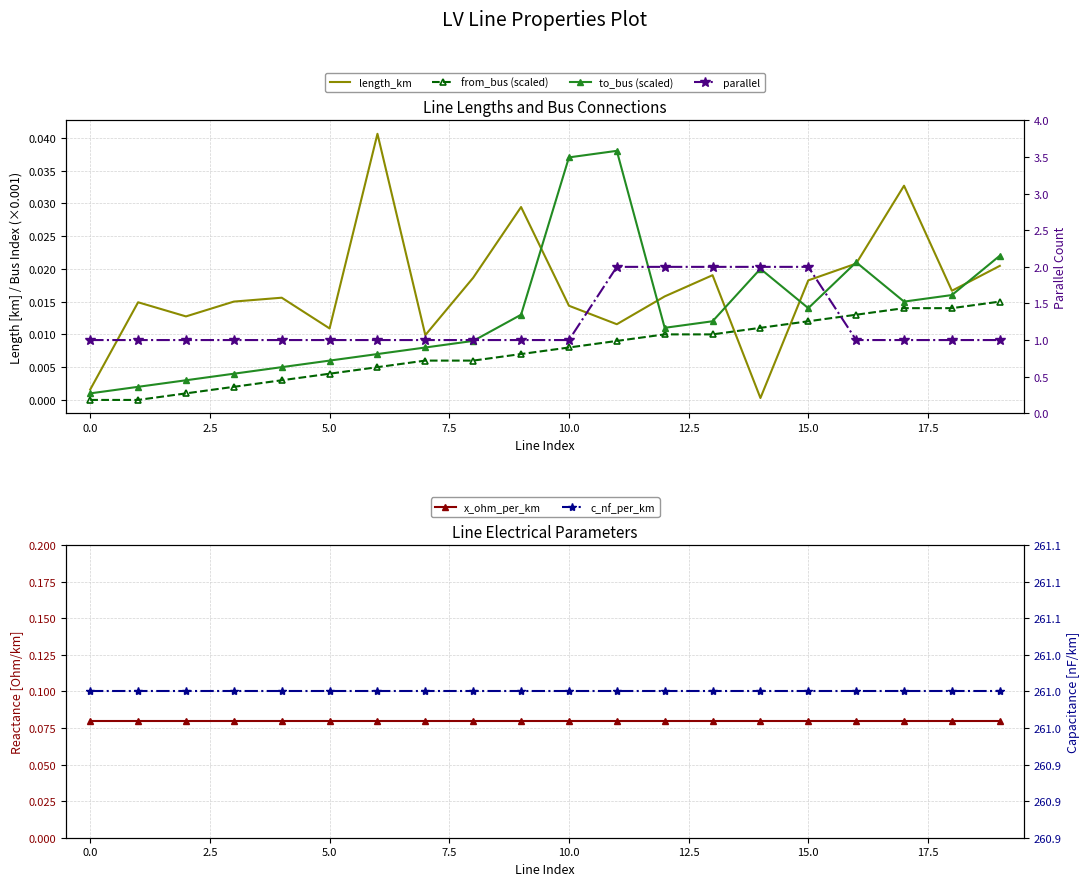

Reading left to right, what are all the values shown in this chart?

length_km: 0.0	0.0	0.0	0.0	0.0	0.0	0.0	0.0	0.0	0.0	0.0	0.0	0.0	0.0	0.0	0.0	0.0	0.0	0.0	0.0
from_bus (scaled): 0.0	0.0	0.0	0.0	0.0	0.0	0.0	0.0	0.0	0.0	0.0	0.0	0.0	0.0	0.0	0.0	0.0	0.0	0.0	0.0
to_bus (scaled): 0.0	0.0	0.0	0.0	0.0	0.0	0.0	0.0	0.0	0.0	0.0	0.0	0.0	0.0	0.0	0.0	0.0	0.0	0.0	0.0
x_ohm_per_km: 0.1	0.1	0.1	0.1	0.1	0.1	0.1	0.1	0.1	0.1	0.1	0.1	0.1	0.1	0.1	0.1	0.1	0.1	0.1	0.1
parallel: 1.0	1.0	1.0	1.0	1.0	1.0	1.0	1.0	1.0	1.0	1.0	2.0	2.0	2.0	2.0	2.0	1.0	1.0	1.0	1.0
c_nf_per_km: 261.0	261.0	261.0	261.0	261.0	261.0	261.0	261.0	261.0	261.0	261.0	261.0	261.0	261.0	261.0	261.0	261.0	261.0	261.0	261.0